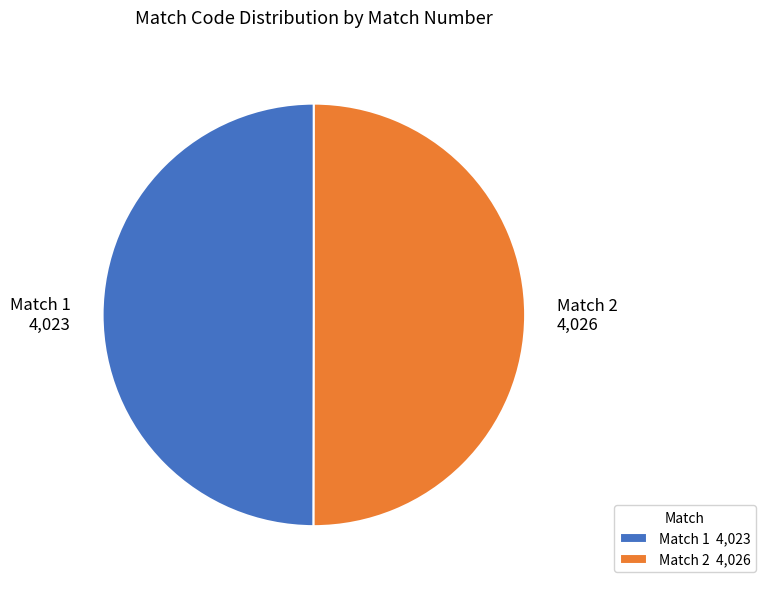

Do Match 1 4,023 and Match 2 4,026 together represent more than half of the pie?

Yes